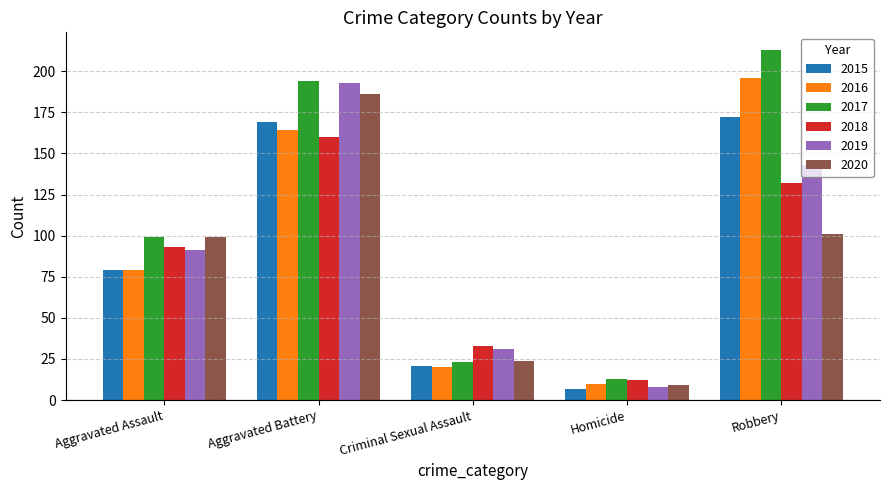

What is the label of the 3rd bar from the right?

Criminal Sexual Assault